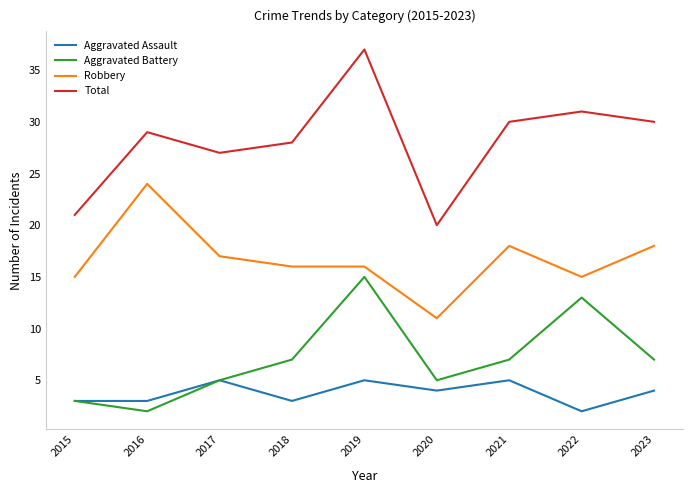

True or false: Robbery and Total intersect in this chart.

False